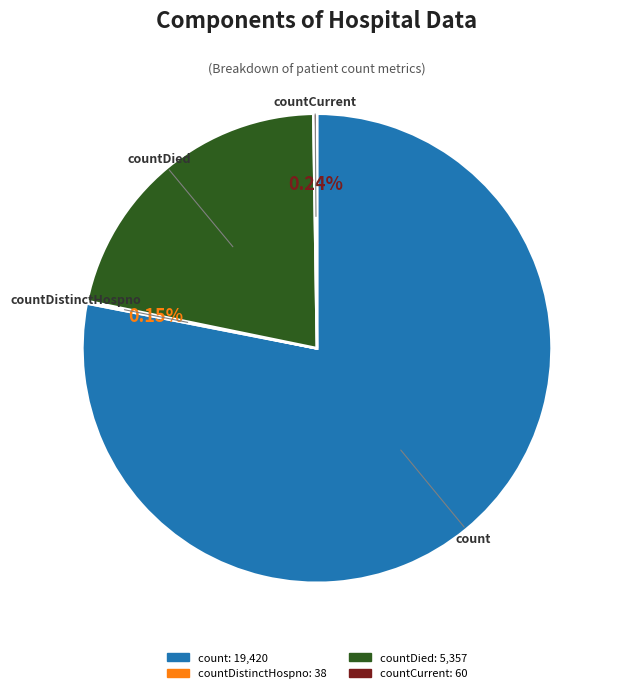

Is there any slice that represents more than half of the pie?

Yes